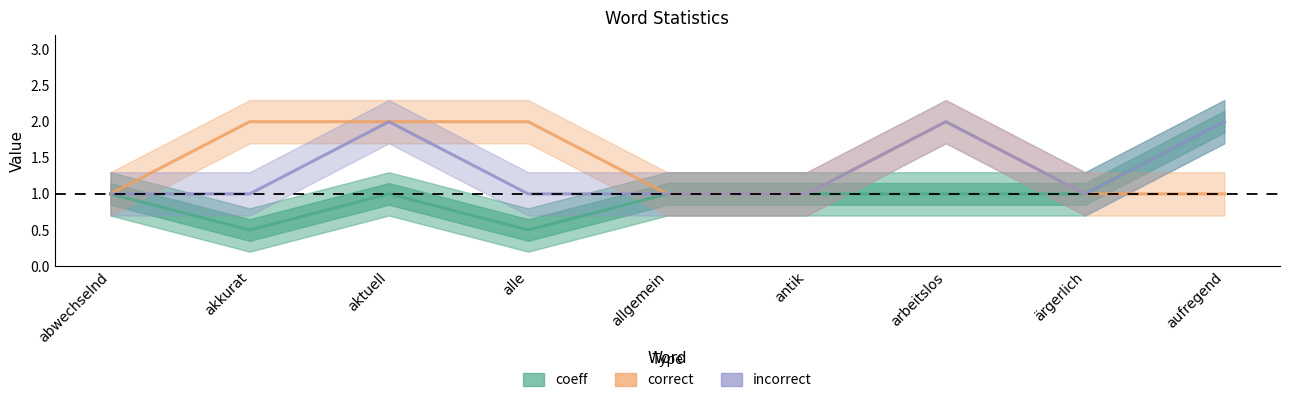

How many data points in coeff are less than 1?

2